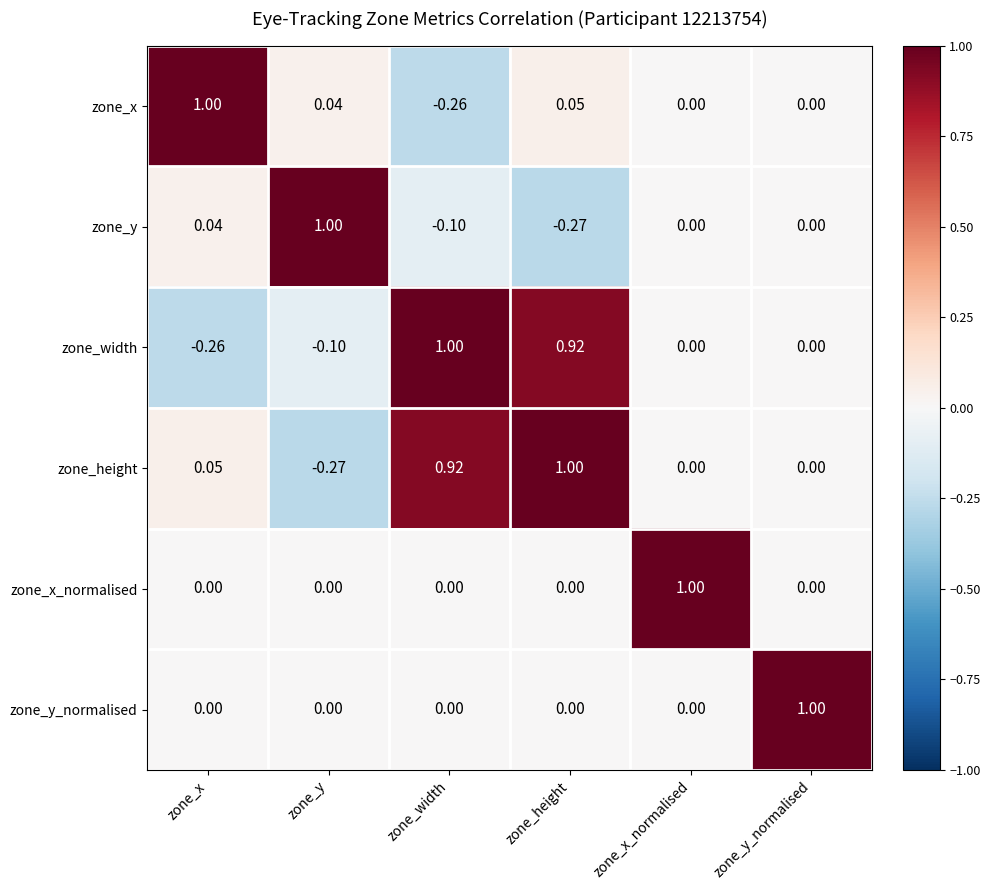

At which category is the sum across all series the highest?

zone_height